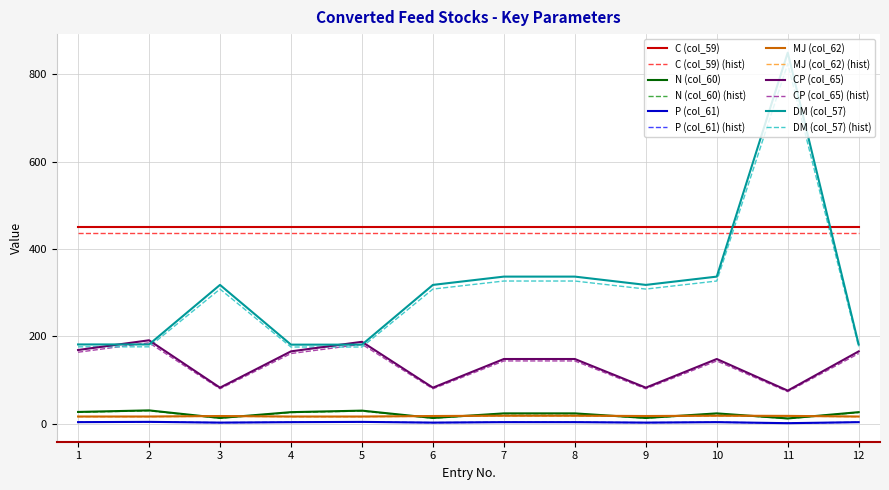

Which label corresponds to the largest value in the chart?

11